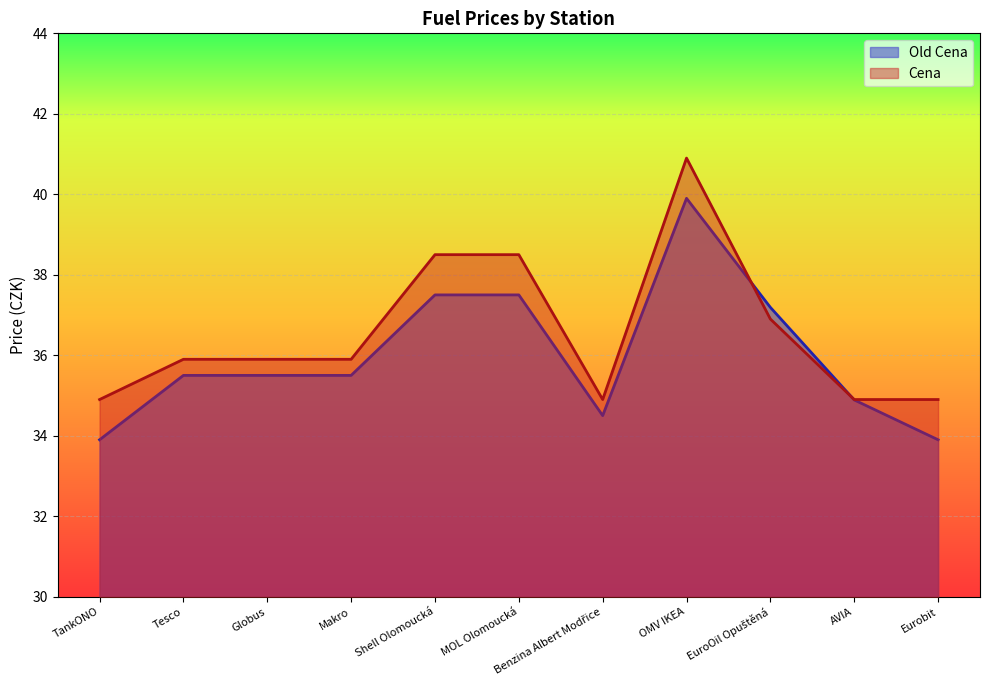

Between which two adjacent categories do Cena and Old Cena first intersect?

OMV IKEA and EuroOil Opuštěná